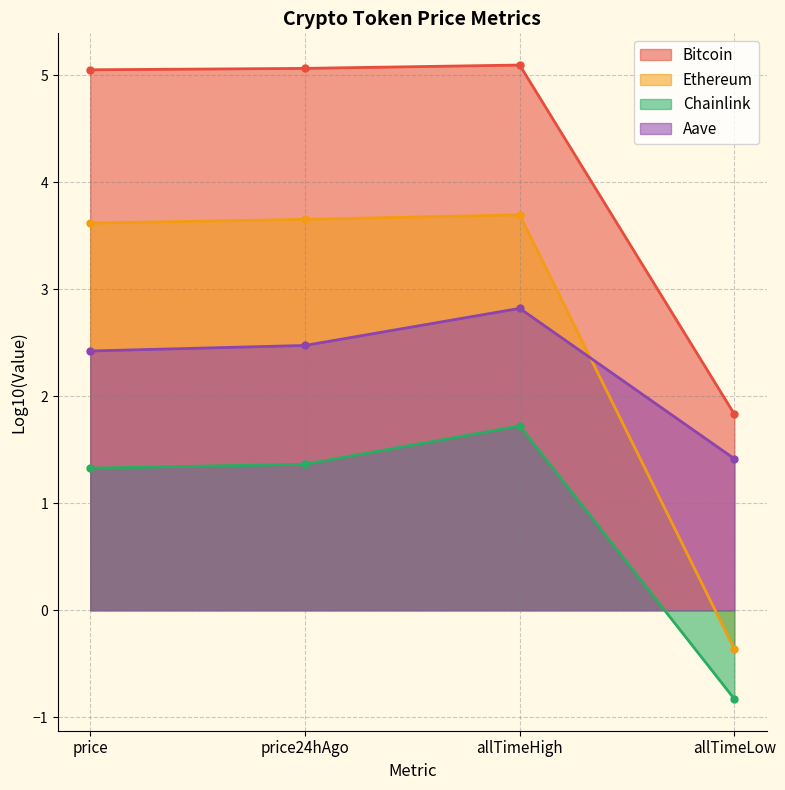

Is the value of Ethereum at allTimeLow greater than the value of Bitcoin at allTimeHigh?

No